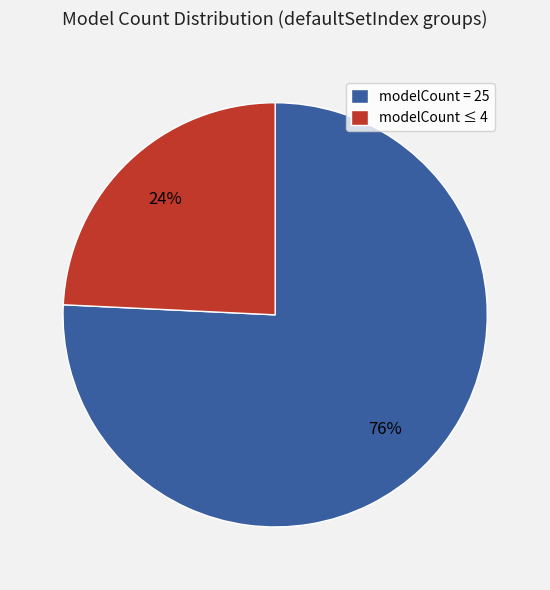

To the nearest percent, what portion does modelCount = 25 represent?

76%